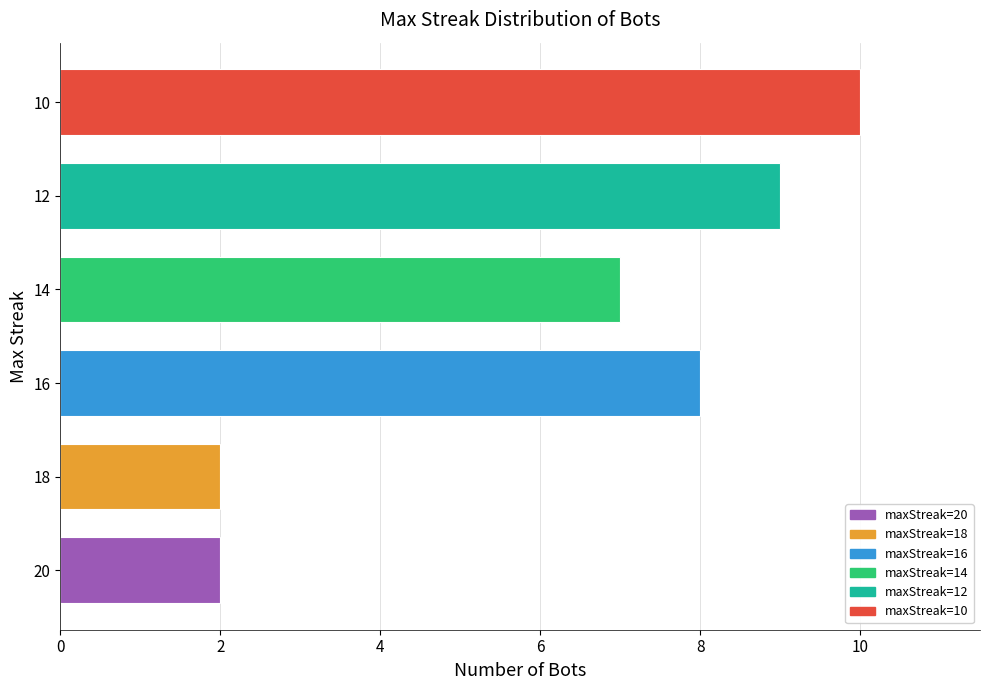

Which category has the highest value across all series?

10